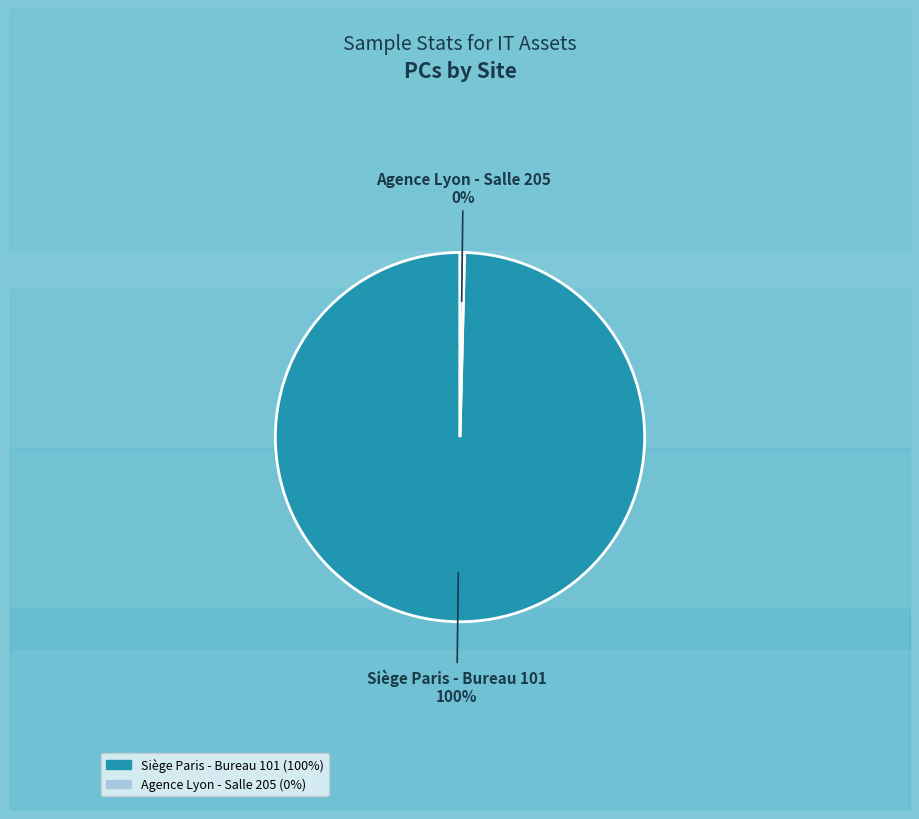

What percentage is the Siège Paris - Bureau 101 slice, to the nearest percent?

100%